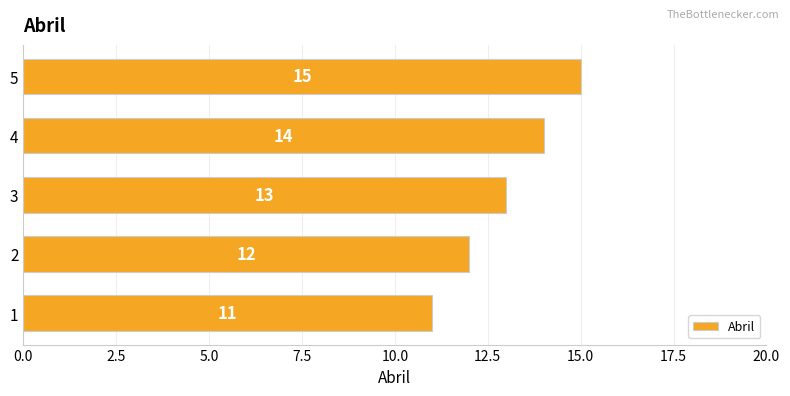

What is the minimum value shown in the chart?

11